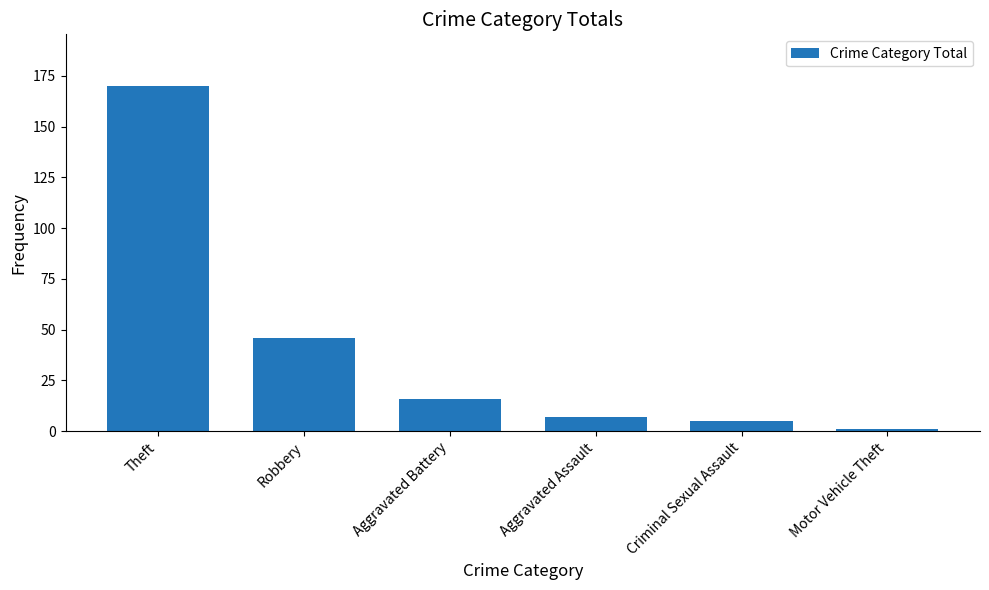

How many distinct data groups are displayed?

1